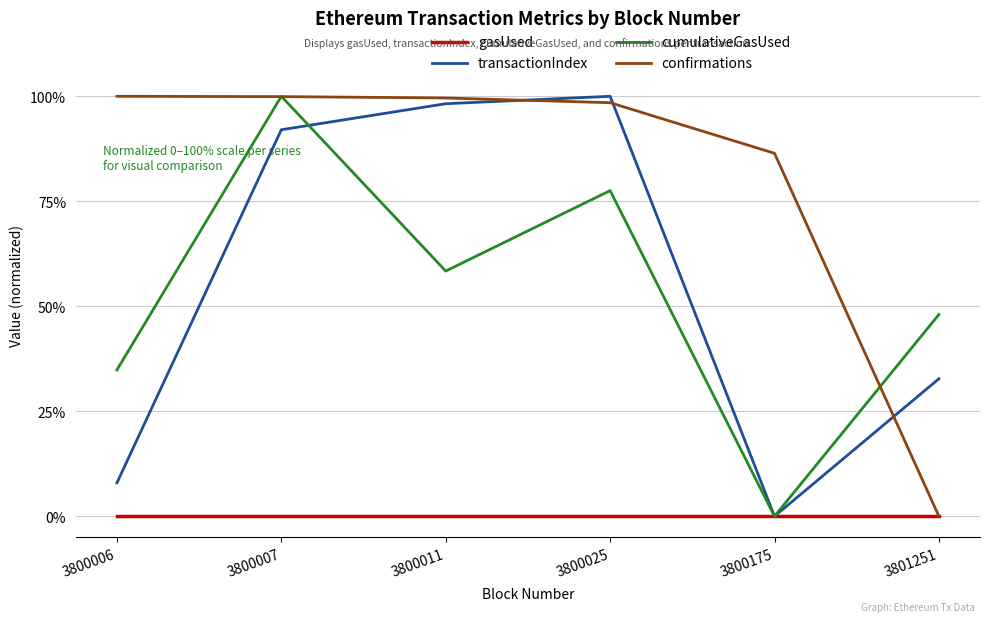

What is the spread (max minus min) of values at 3800025?

100.0